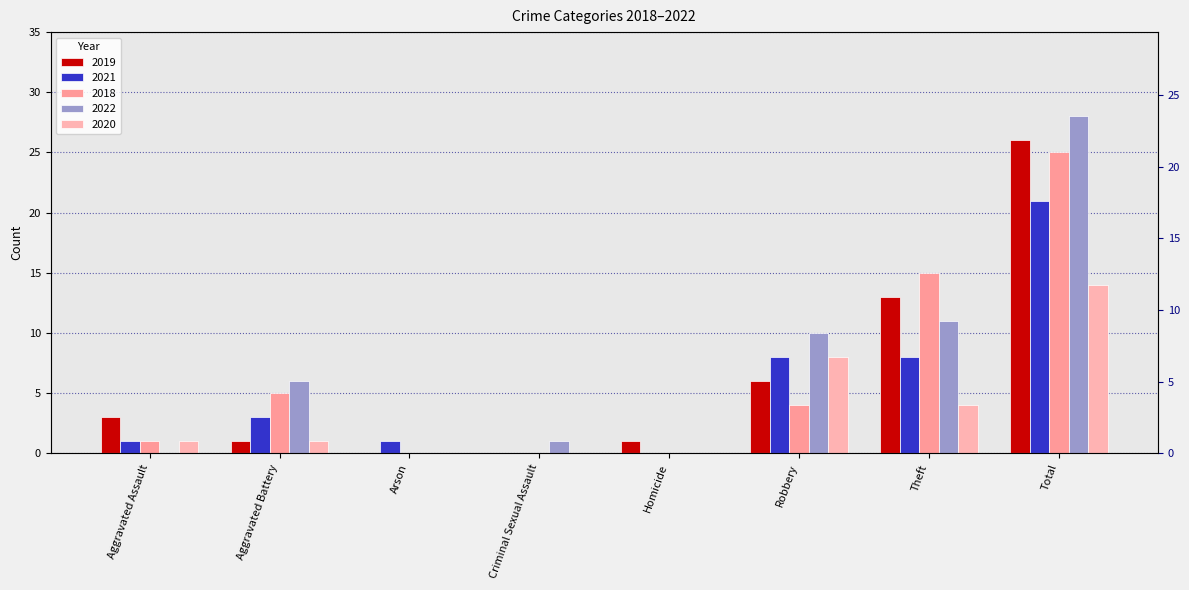

List the labels in order of 2020 value, largest first.

Total, Robbery, Theft, Aggravated Assault, Aggravated Battery, Arson, Criminal Sexual Assault, Homicide